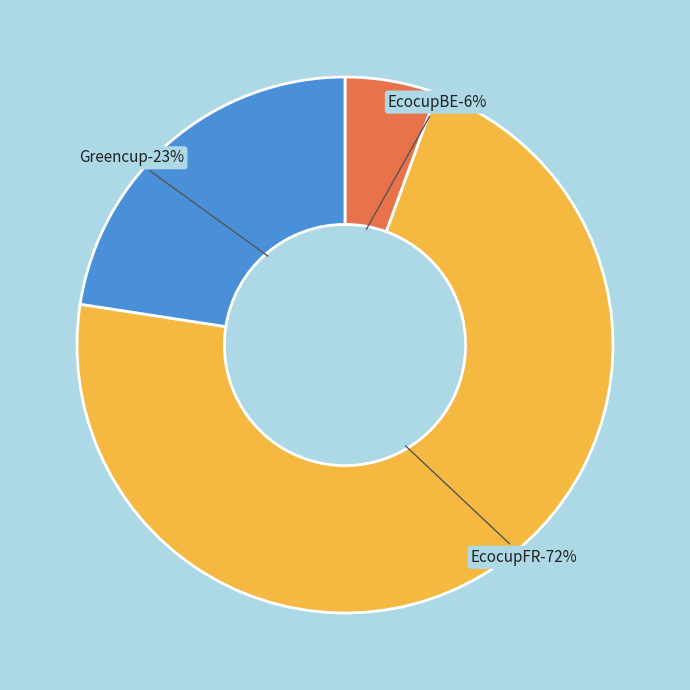

Is there a majority slice in this chart?

Yes